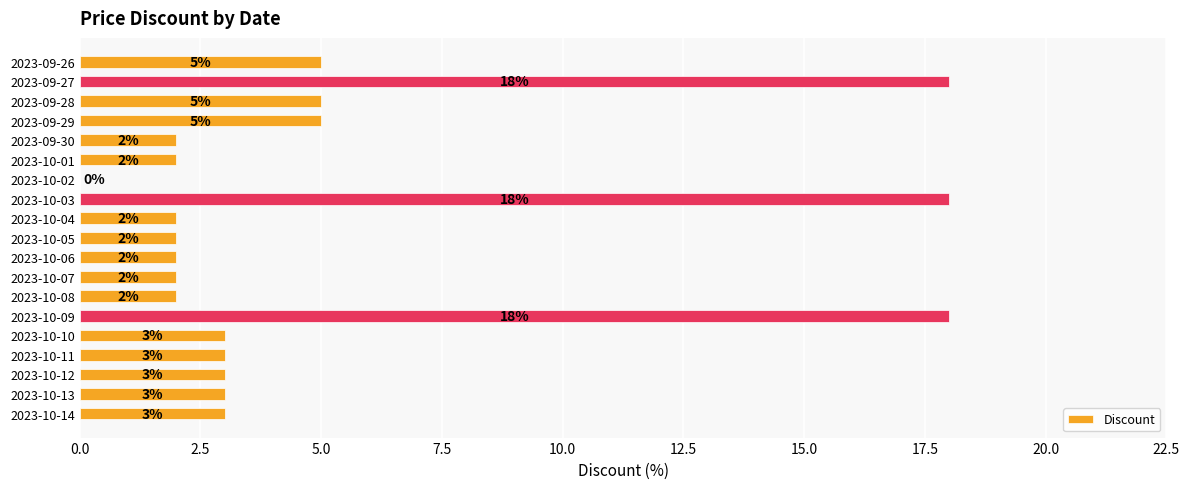

Read the value at 2023-10-10, to the nearest 5.

5